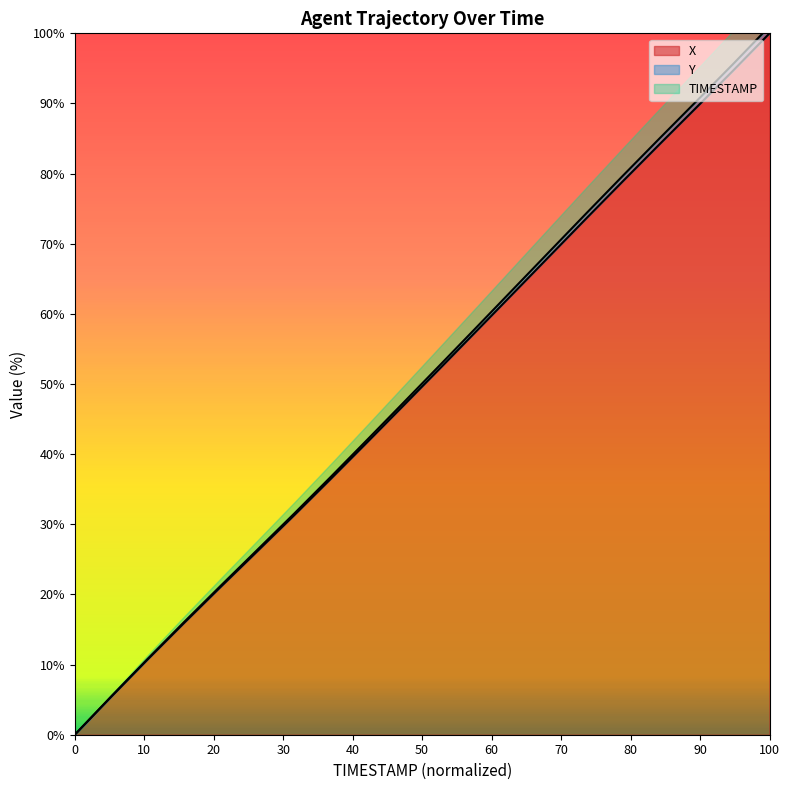

Which series has the widest spread of values?

Y